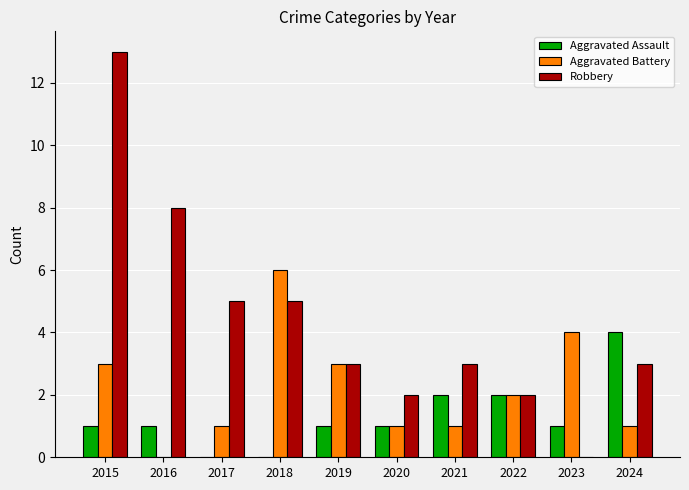

At which category is the sum across all series the highest?

2015